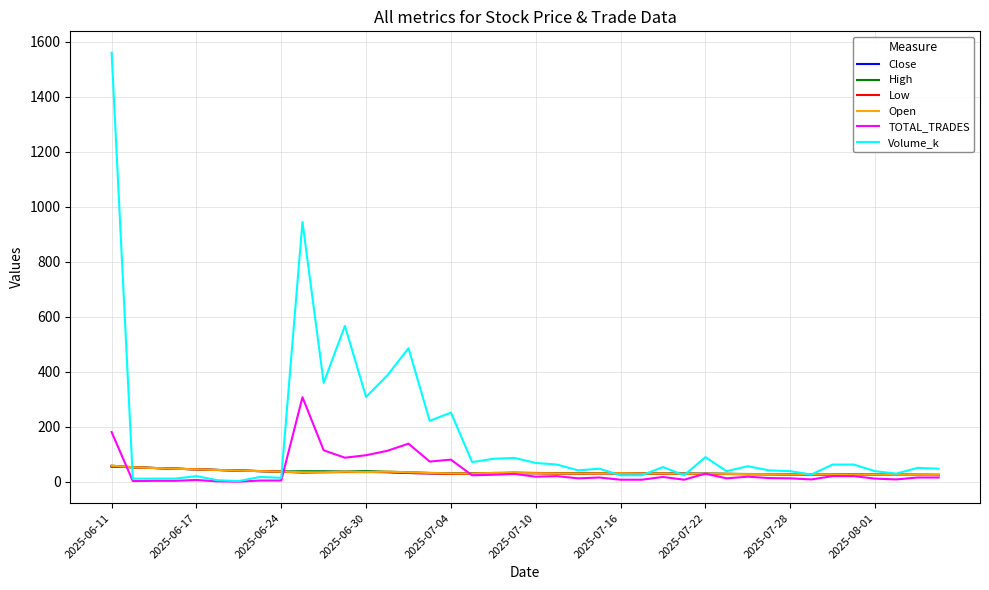

What are all the series names shown in the legend?

Close, High, Low, Open, TOTAL_TRADES, Volume_k